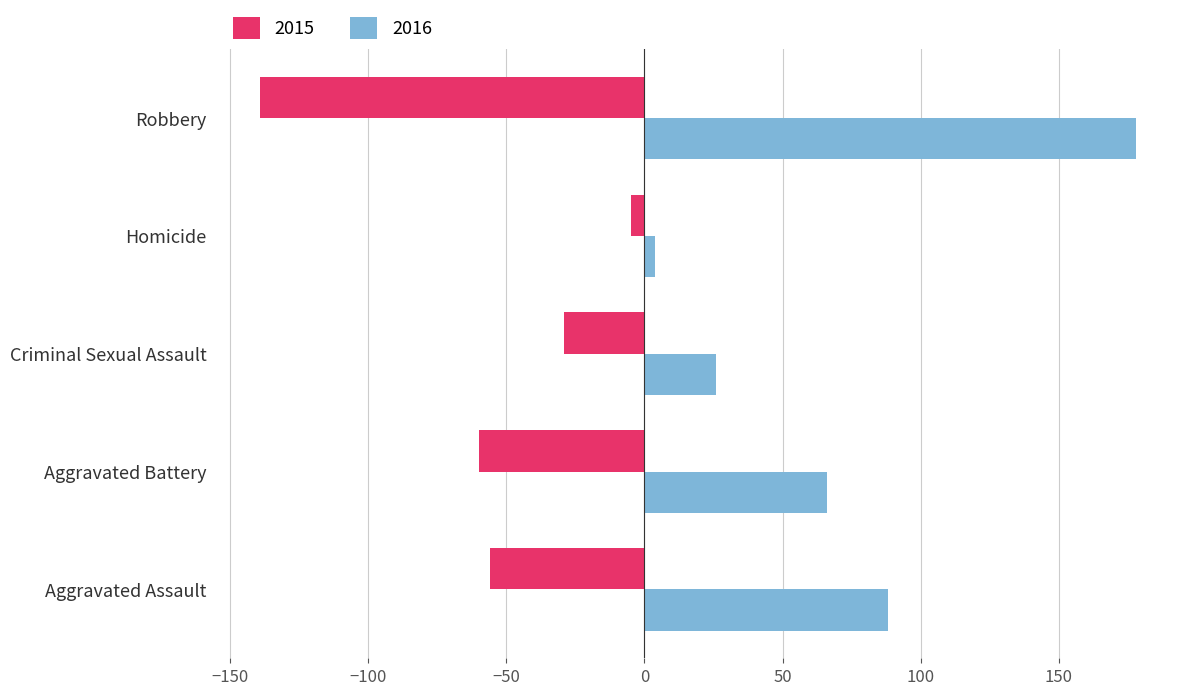

Rank the categories by 2016 value from highest to lowest.

Robbery, Aggravated Assault, Aggravated Battery, Criminal Sexual Assault, Homicide